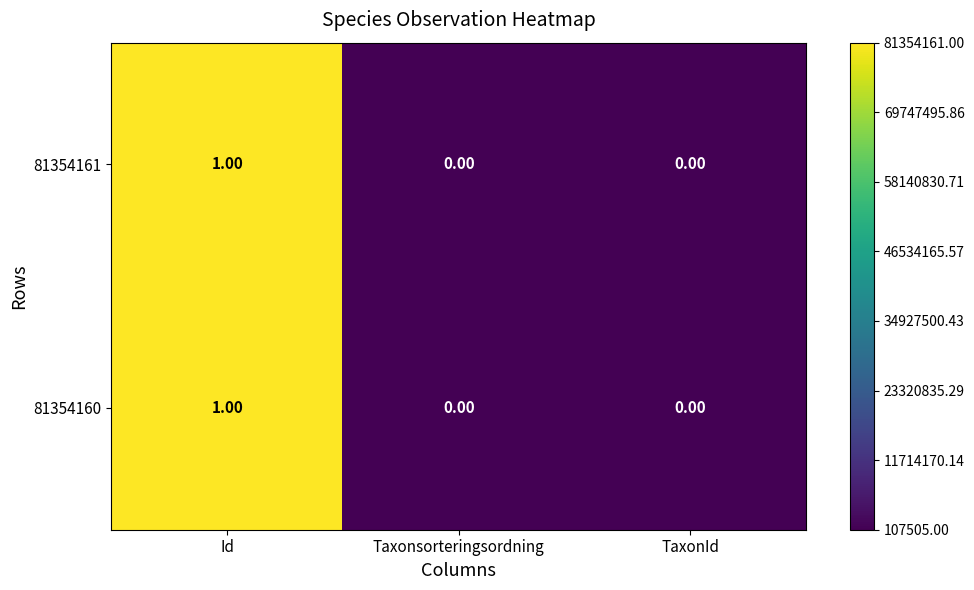

At which category is the sum across all series the highest?

Id